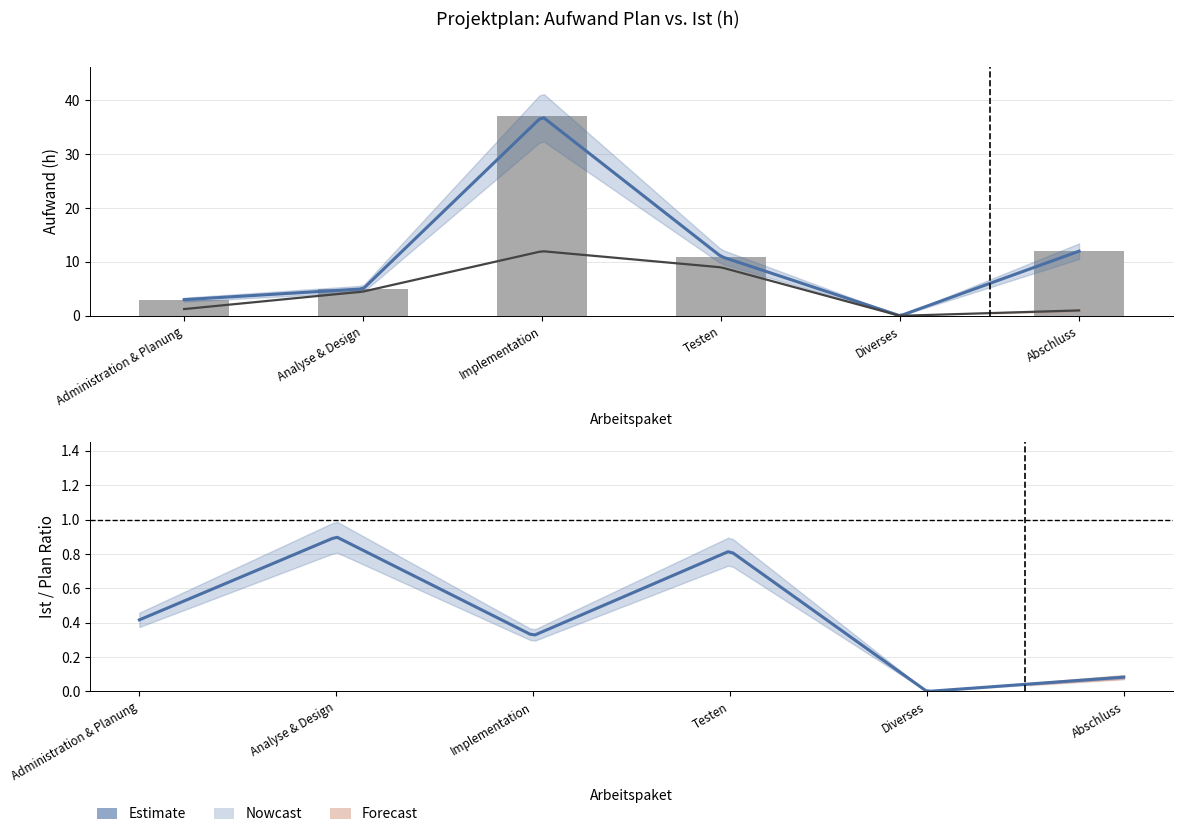

What is the average value?

11